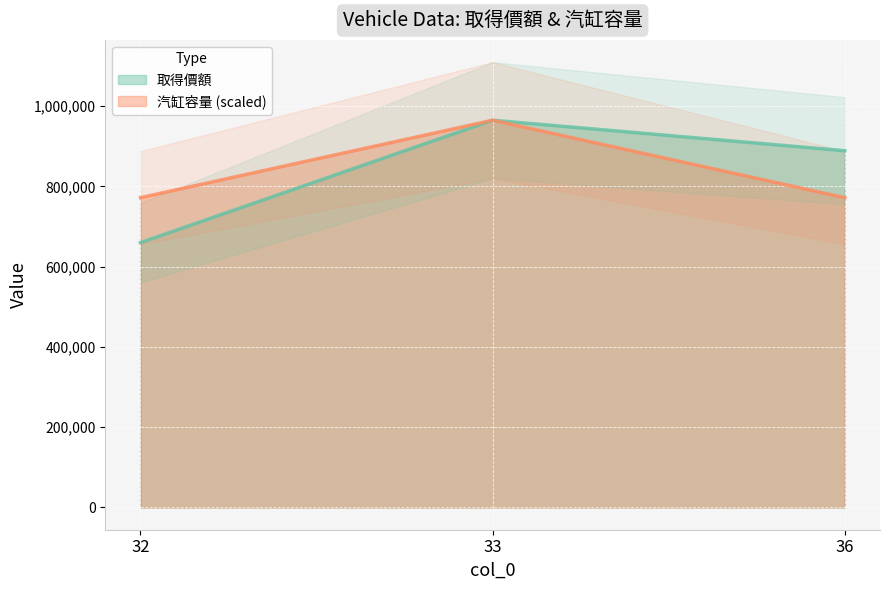

What is the minimum value for 取得價額?

660000